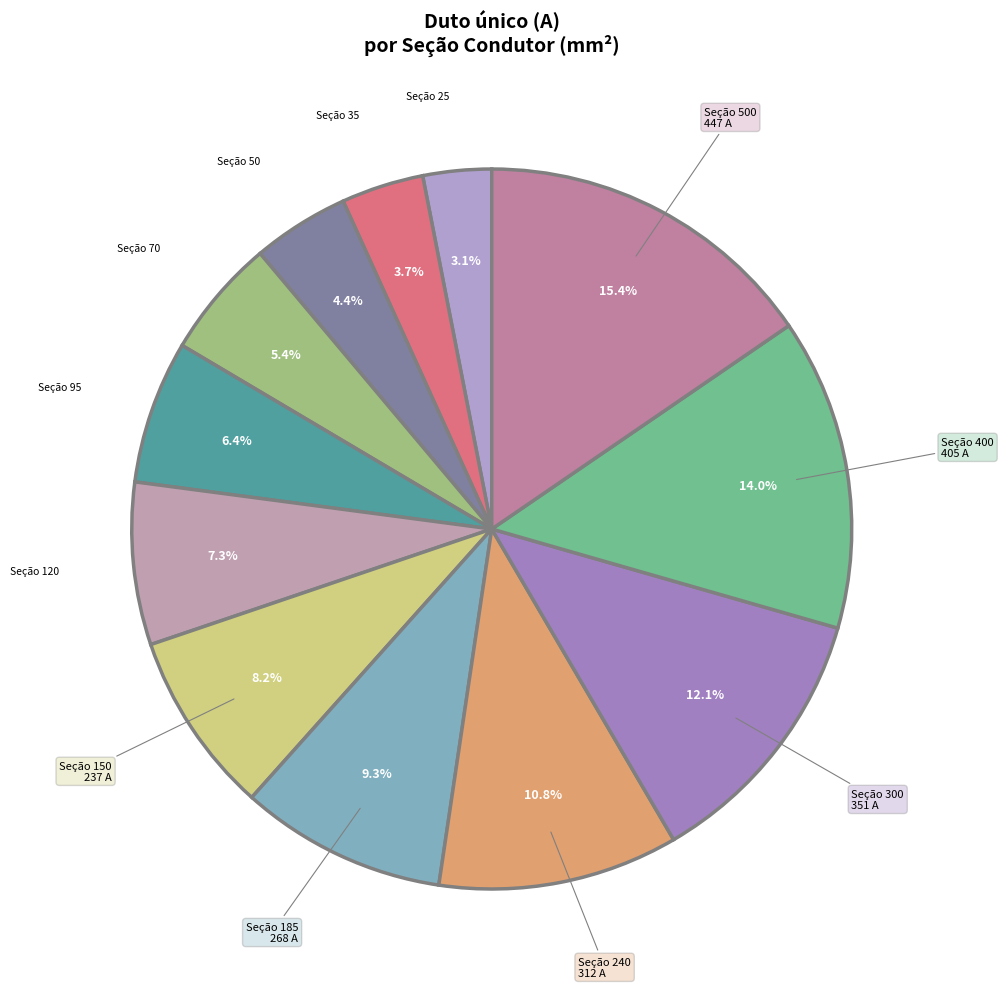

Count the number of slices in the pie.

12